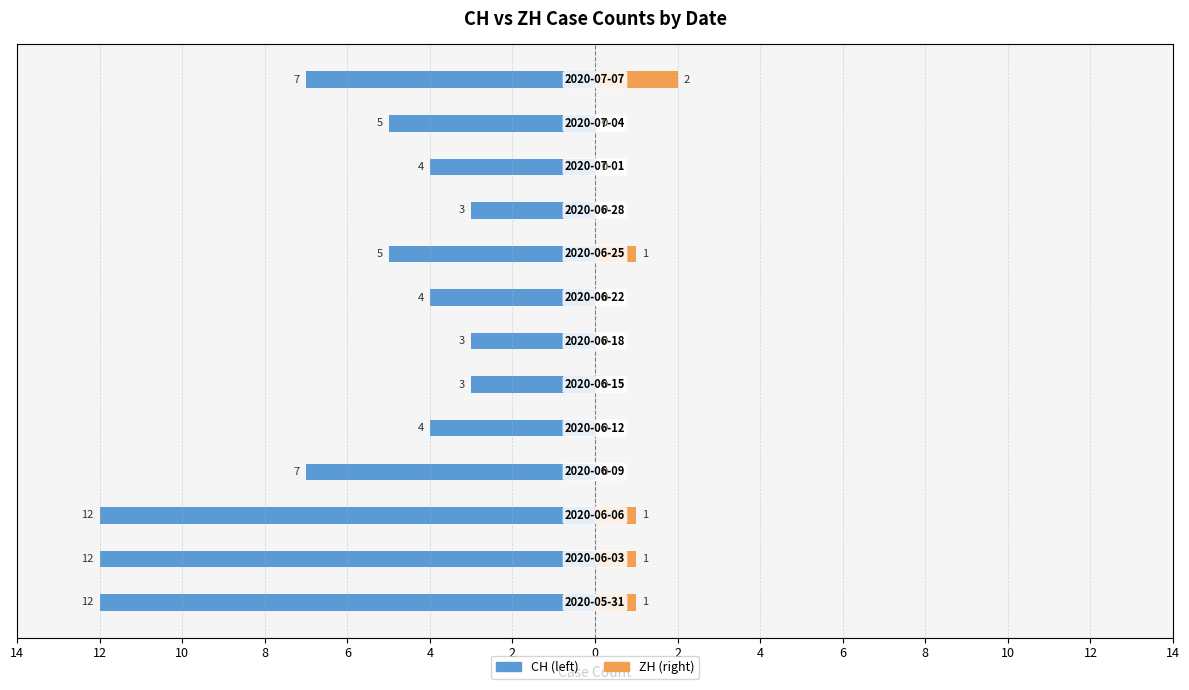

What is the label of the 5th bar from the right?

2